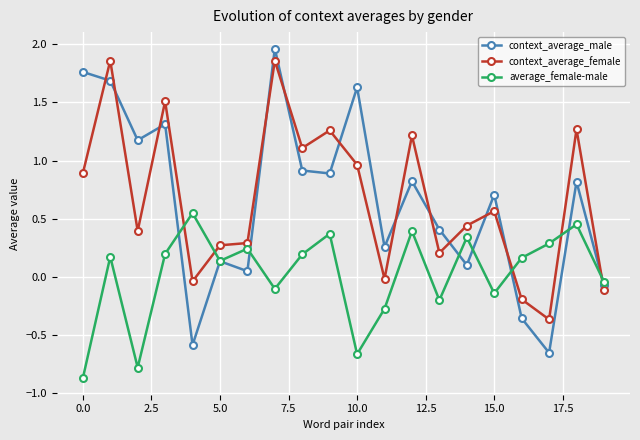

What is the lowest value of the average_female-male series?

-0.9